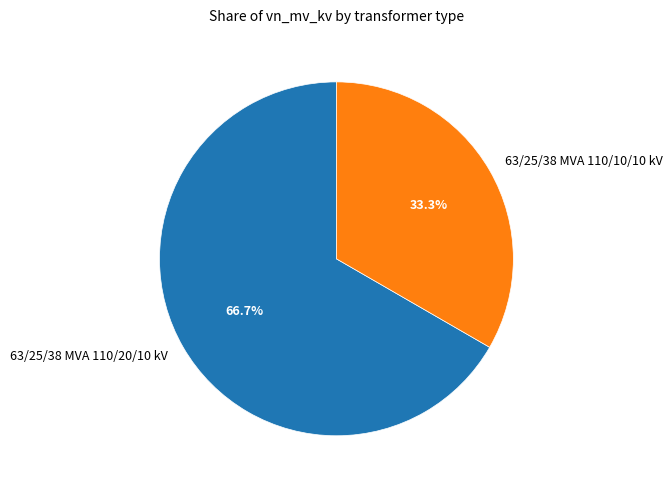

Rank the categories by value from highest to lowest.

63/25/38 MVA 110/20/10 kV, 63/25/38 MVA 110/10/10 kV